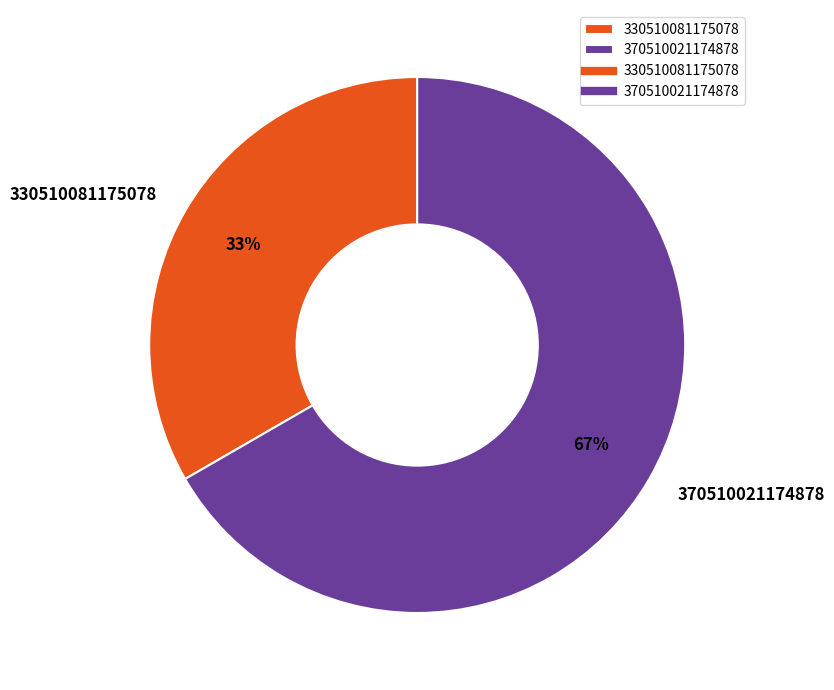

Between 330510081175078 and 370510021174878, which is larger?

370510021174878